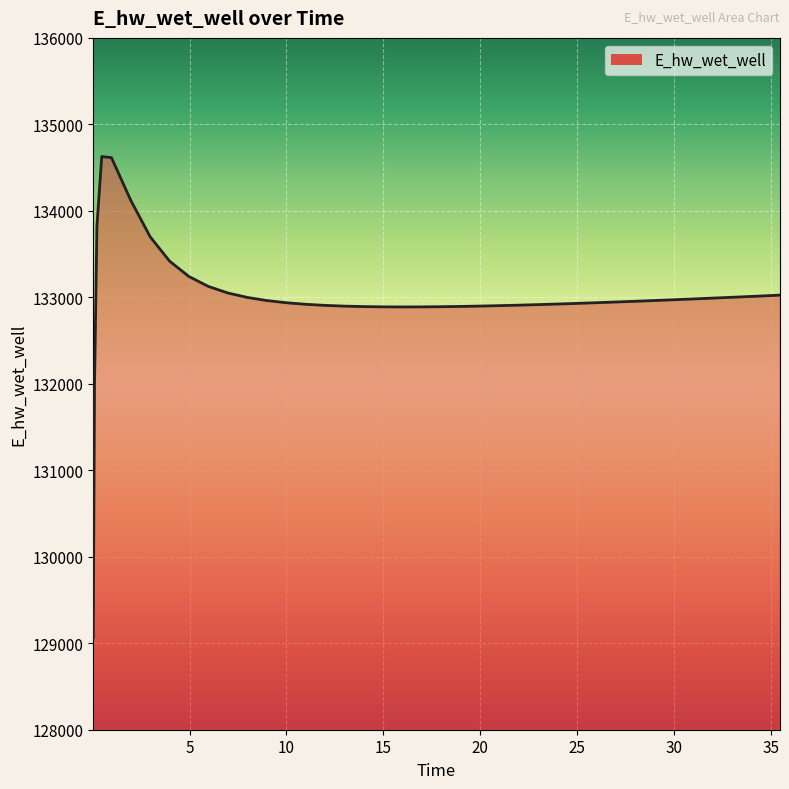

What is the difference between the maximum and minimum values?

5557.7